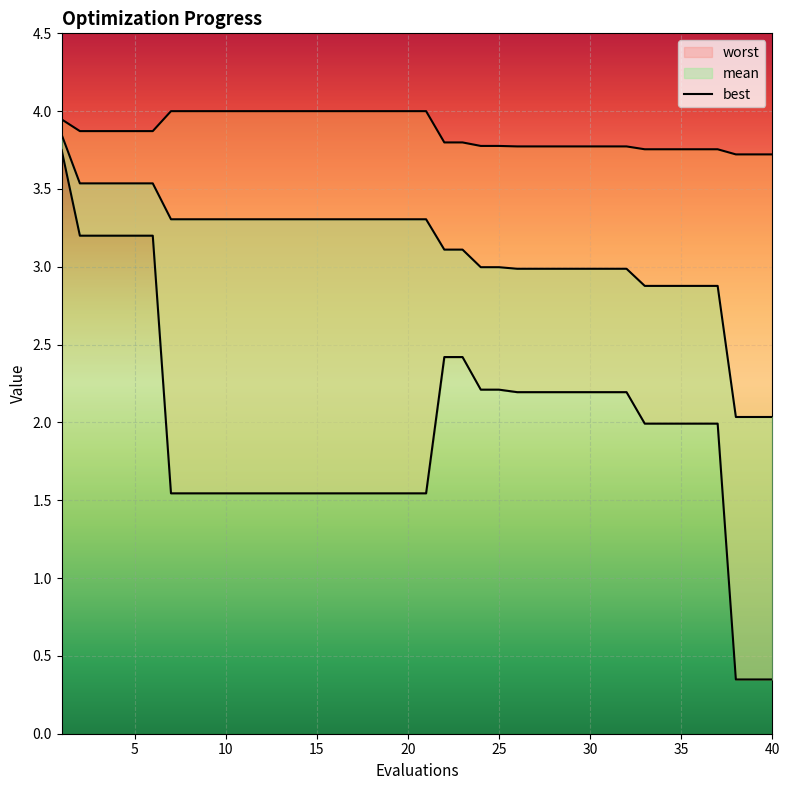

Is it true that worst equals 3.8 at 25?

True